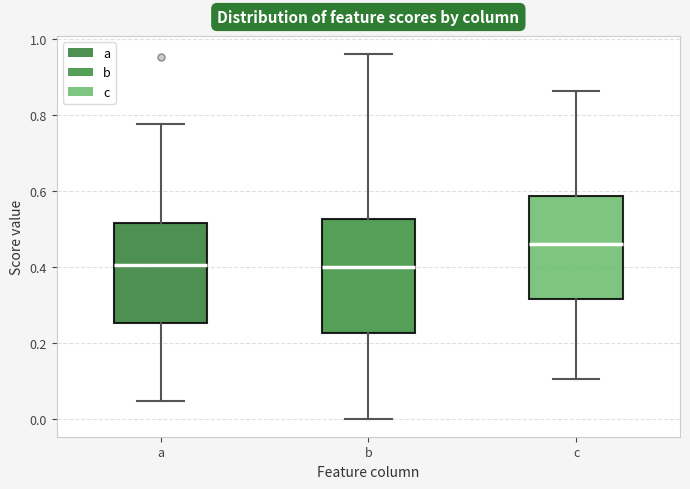

Comparing the boxes themselves (not the whiskers), which one is the tallest?

b